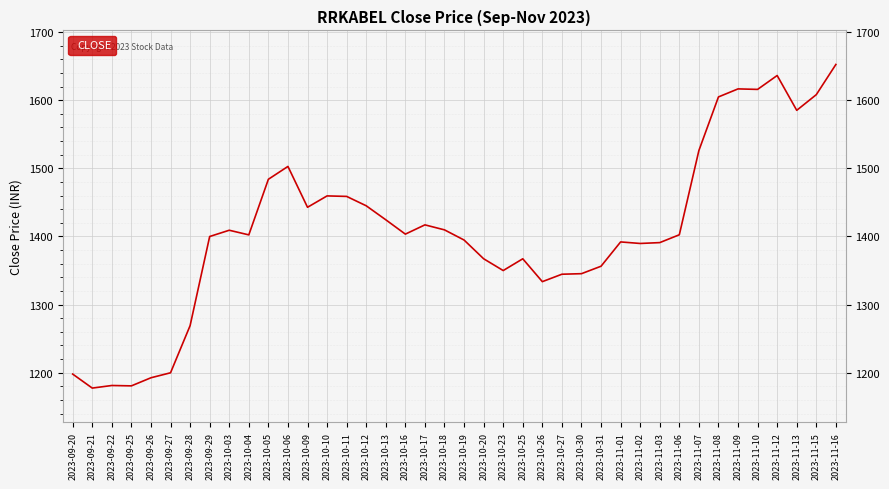

True or false: the data shows 1600.4 at 2023-09-22.

False